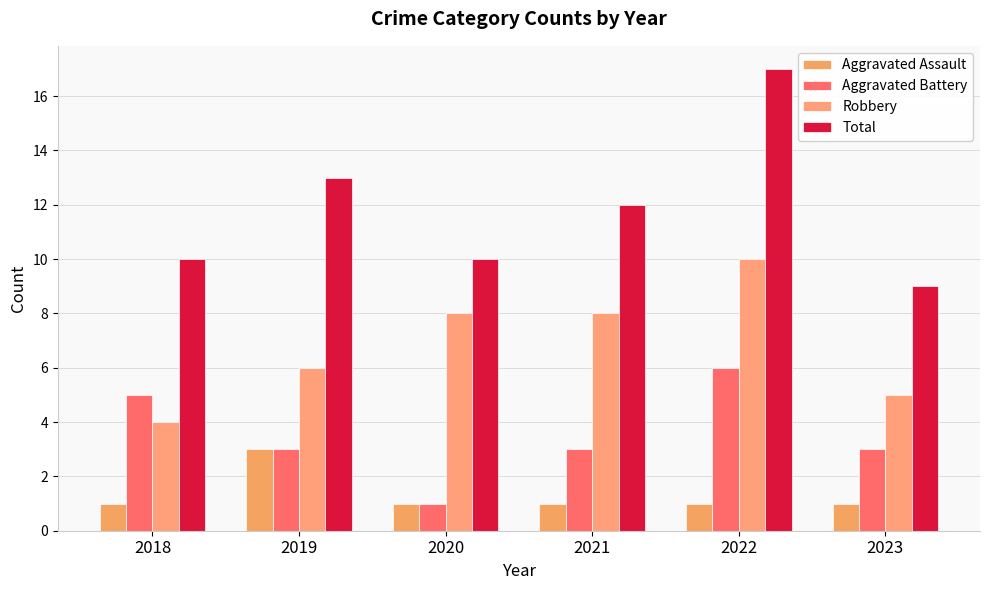

Reading left to right, list all the values displayed in this chart.

Aggravated Assault: 1	3	1	1	1	1
Aggravated Battery: 5	3	1	3	6	3
Robbery: 4	6	8	8	10	5
Total: 10	13	10	12	17	9